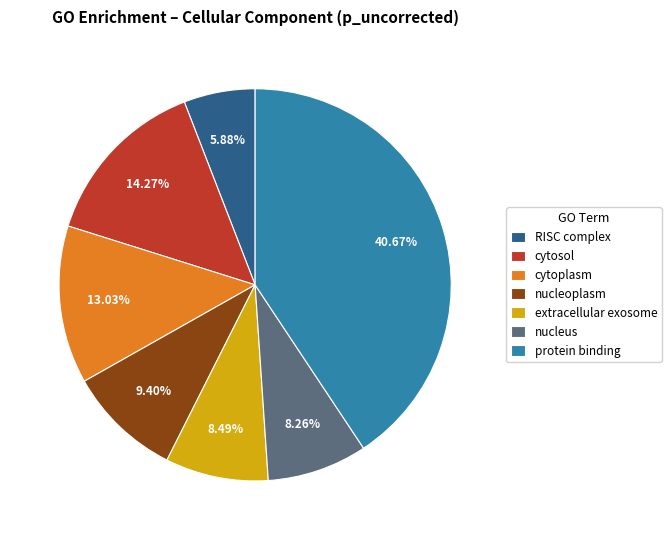

To the nearest percent, what is the difference between the nucleus and cytosol slice percentages?

6%